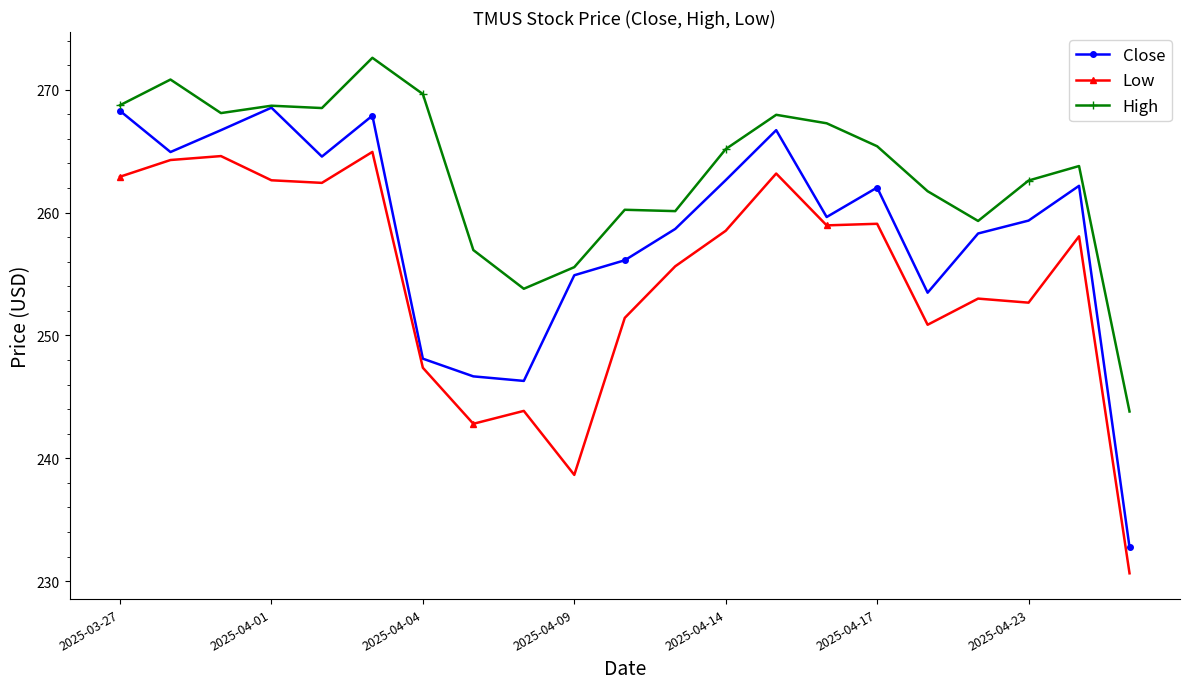

At how many categories does at least one series exceed 264?

11